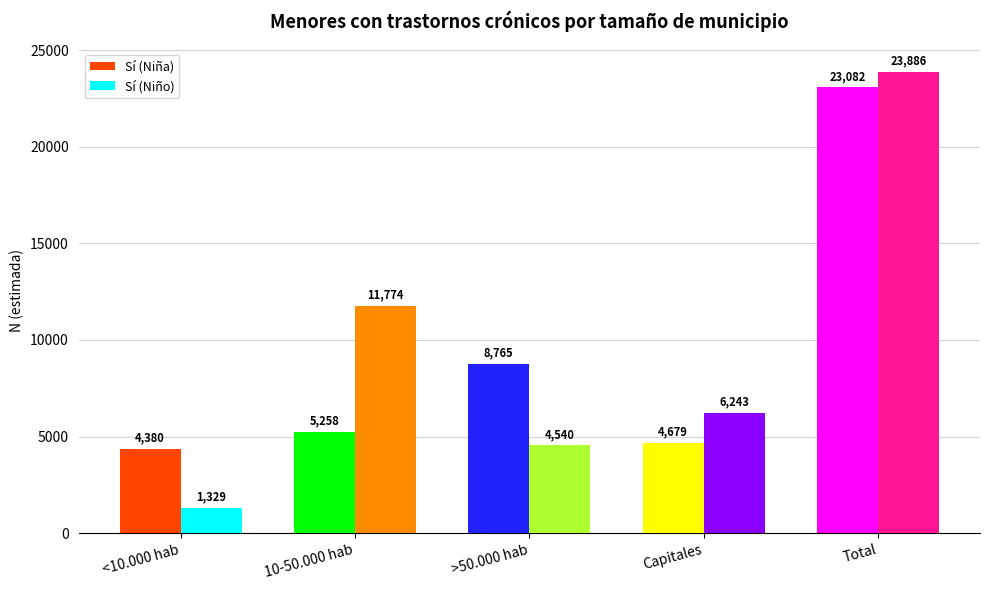

Reading left to right, transcribe all the data shown in this chart.

Sí (Niña): 4380	5258	8765	4679	23082
Sí (Niño): 1329	11774	4540	6243	23886